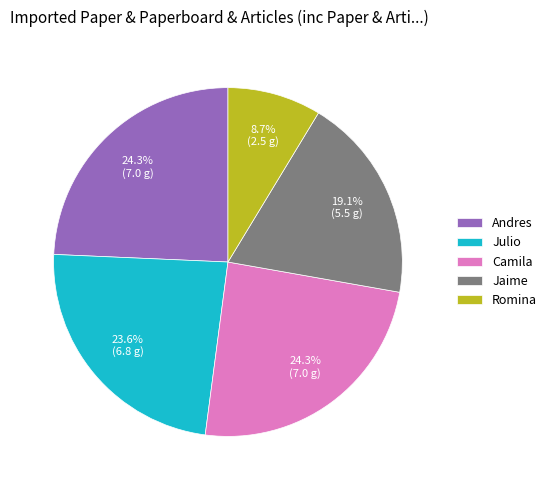

How many slices are in this pie chart?

5